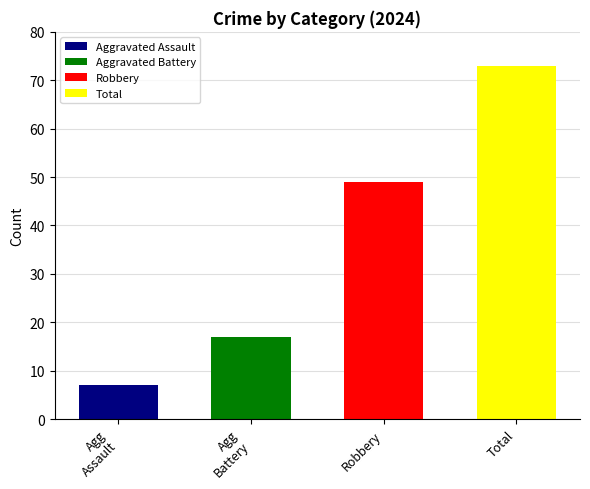

What are all the series names shown in the legend?

Aggravated Assault, Aggravated Battery, Robbery, Total